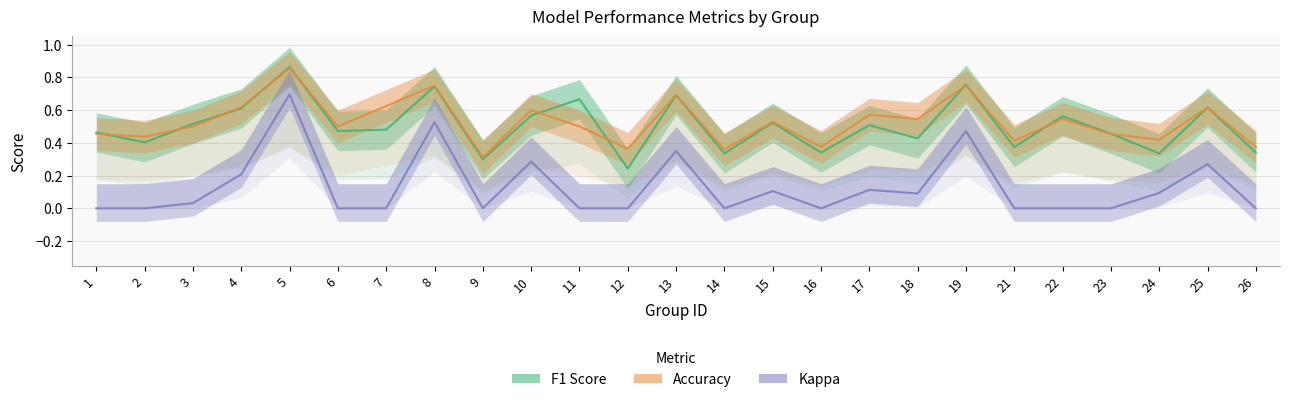

What is the value of the Accuracy point at the 25th from the left?

0.4